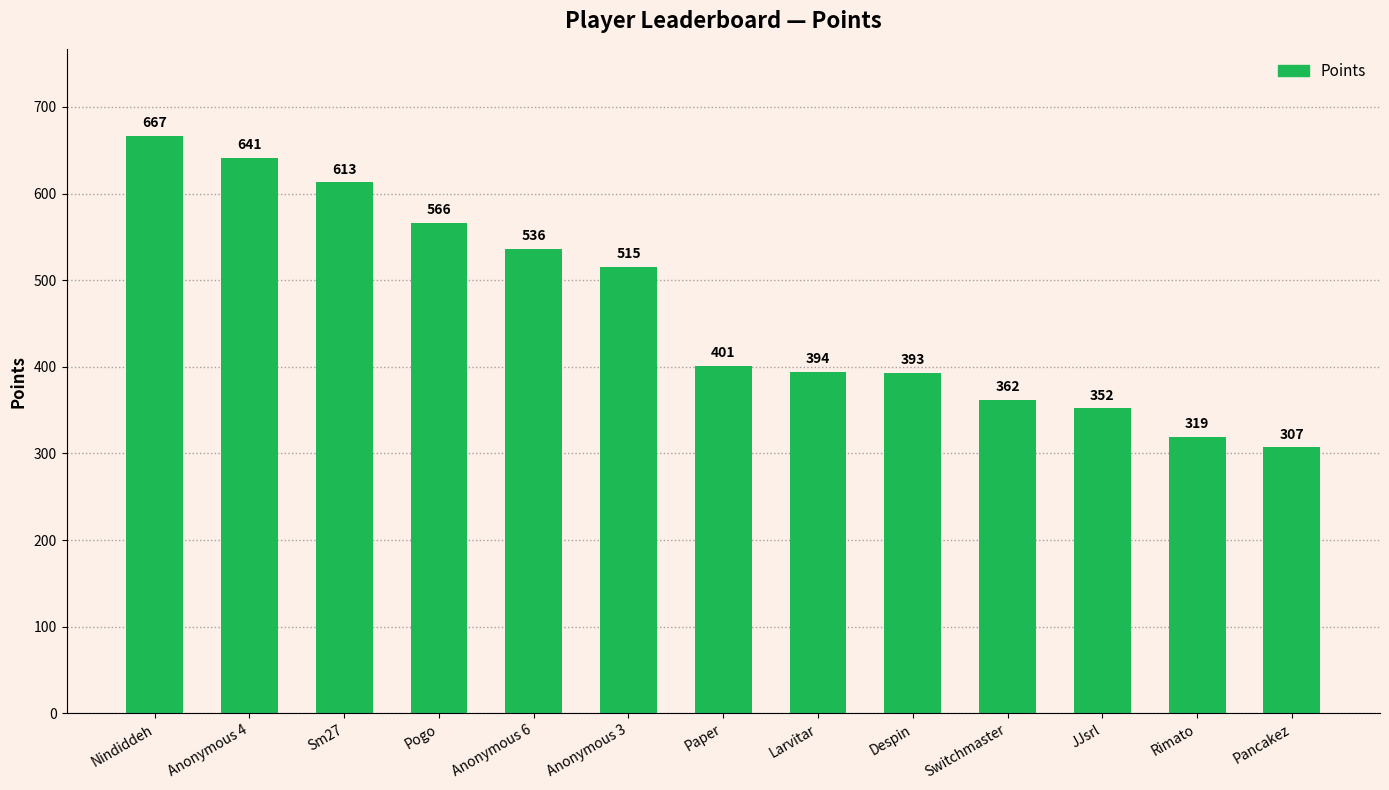

How many data points are less than 401?

6